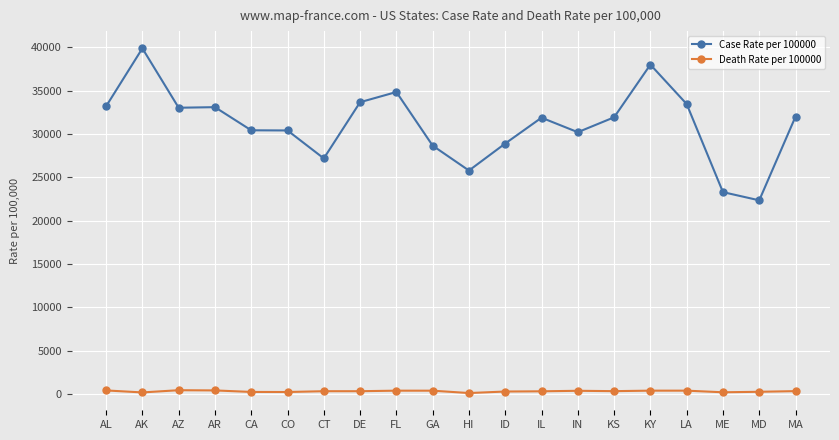

What is the difference between the maximum and minimum values in the Death Rate per 100000 series?

327